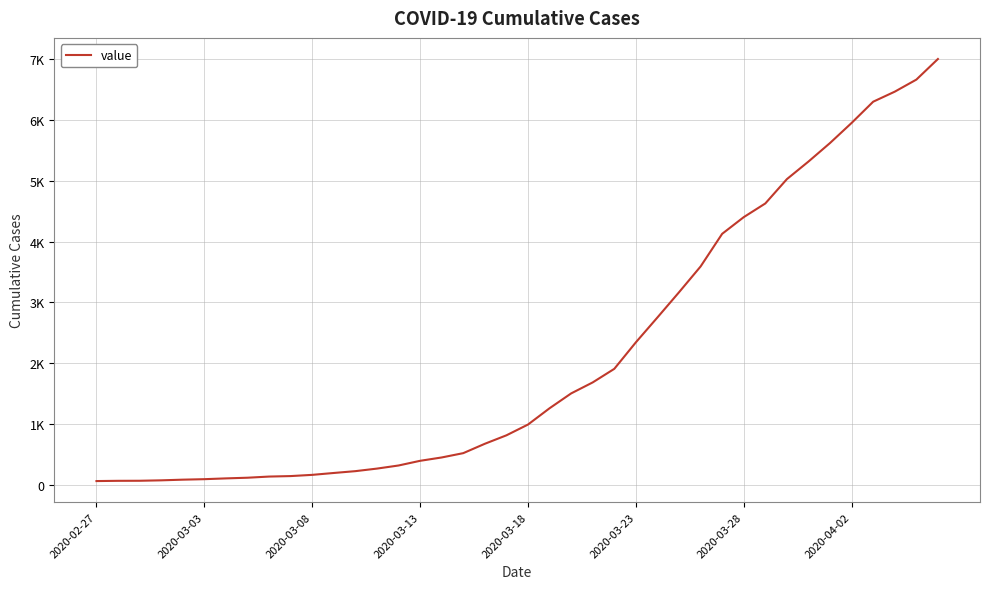

Reading left to right, what are all the values shown in this chart?

64	68	69	76	87	95	108	119	138	146	166	197	227	269	320	397	452	523	677	816	993	1261	1505	1686	1909	2345	2754	3168	3592	4129	4403	4628	5028	5317	5622	5952	6301	6466	6664	7003